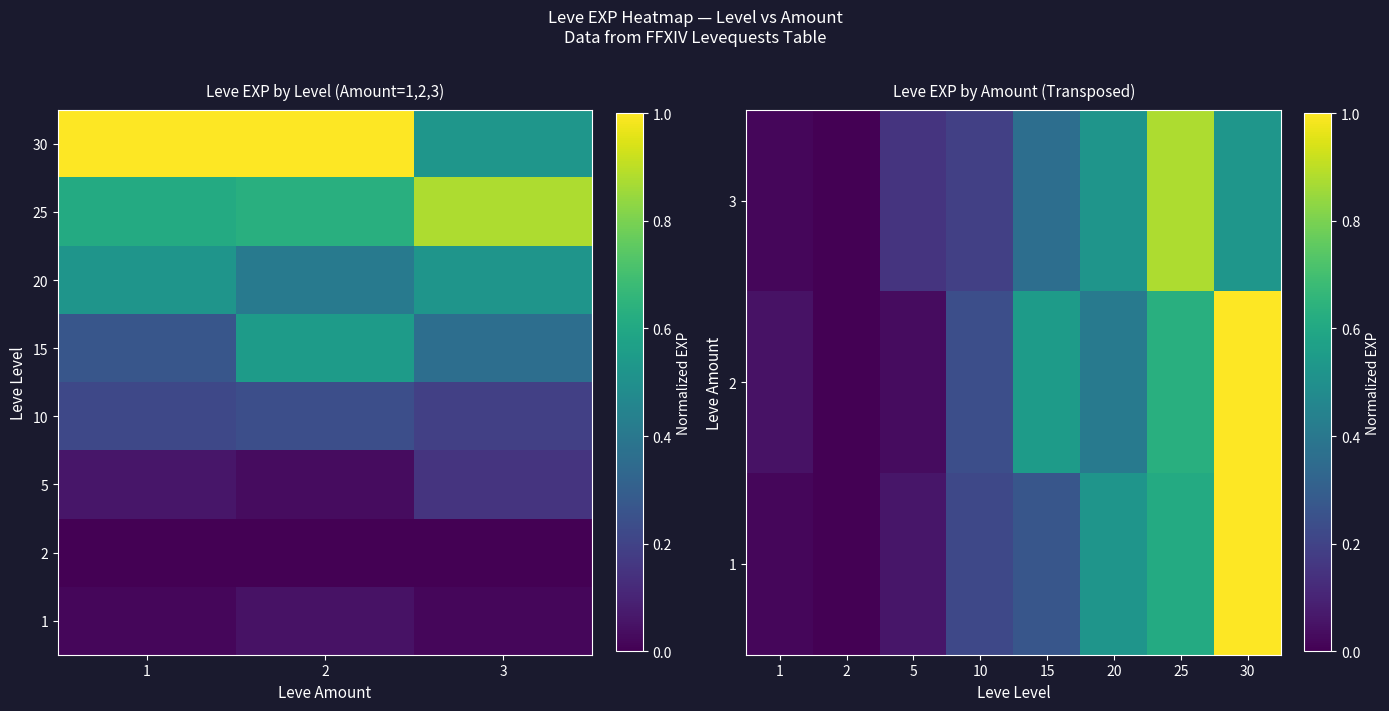

At which label is 3 closest to 0?

2